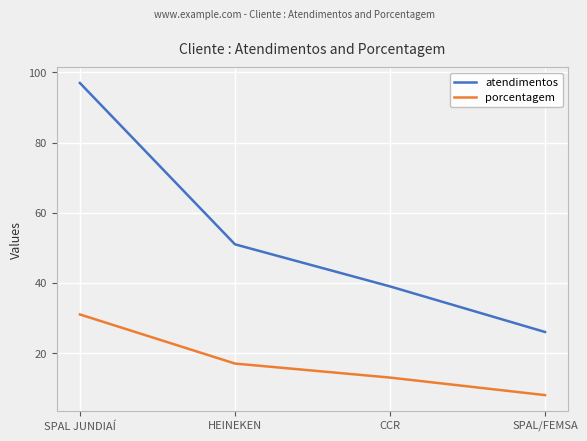

Read the porcentagem value at SPAL JUNDIAÍ.

31